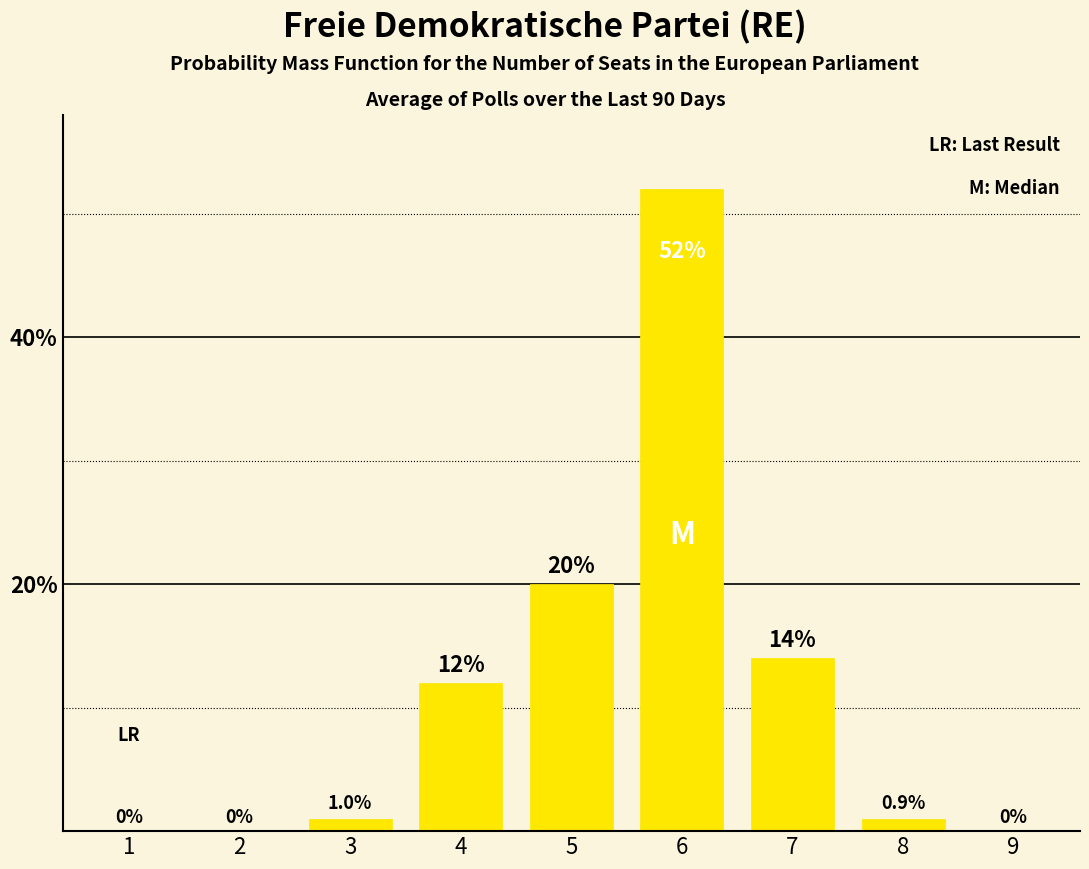

Reading left to right, transcribe all the data shown in this chart.

1=0	2=0	3=1	4=12	5=20	6=52	7=14	8=1	9=0